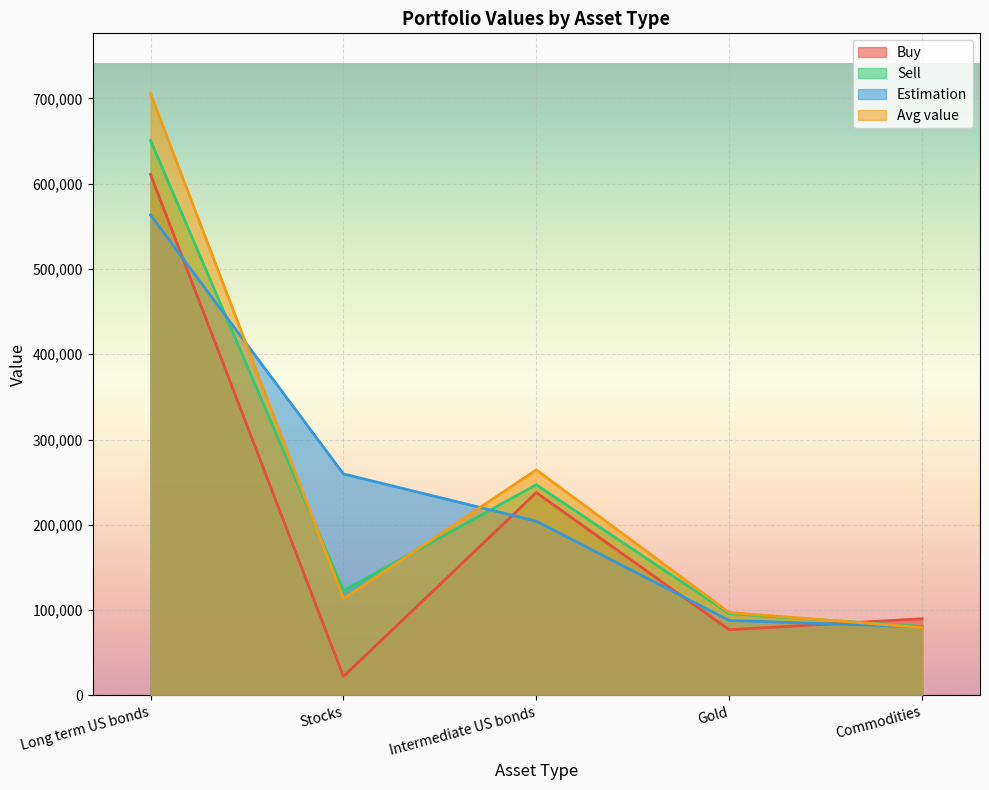

The Avg value series shows 114156.4 at Commodities. True or false?

False